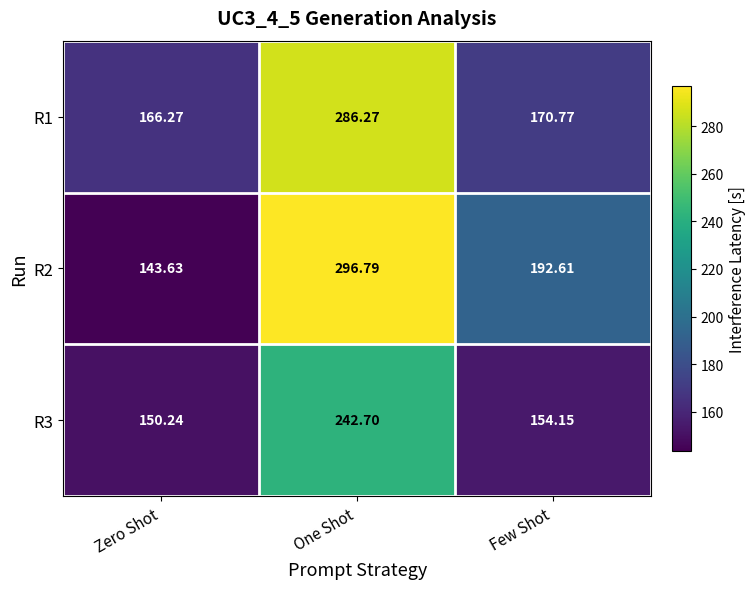

Is the value of R2 at Zero Shot greater than the value of R1 at One Shot?

No